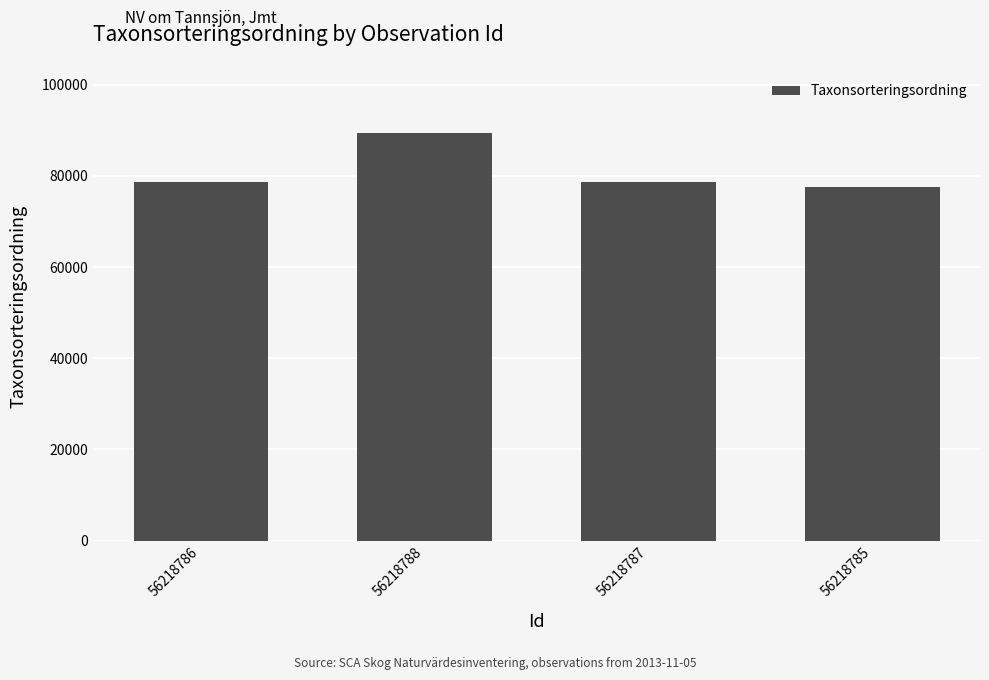

What is the smallest value displayed?

77506